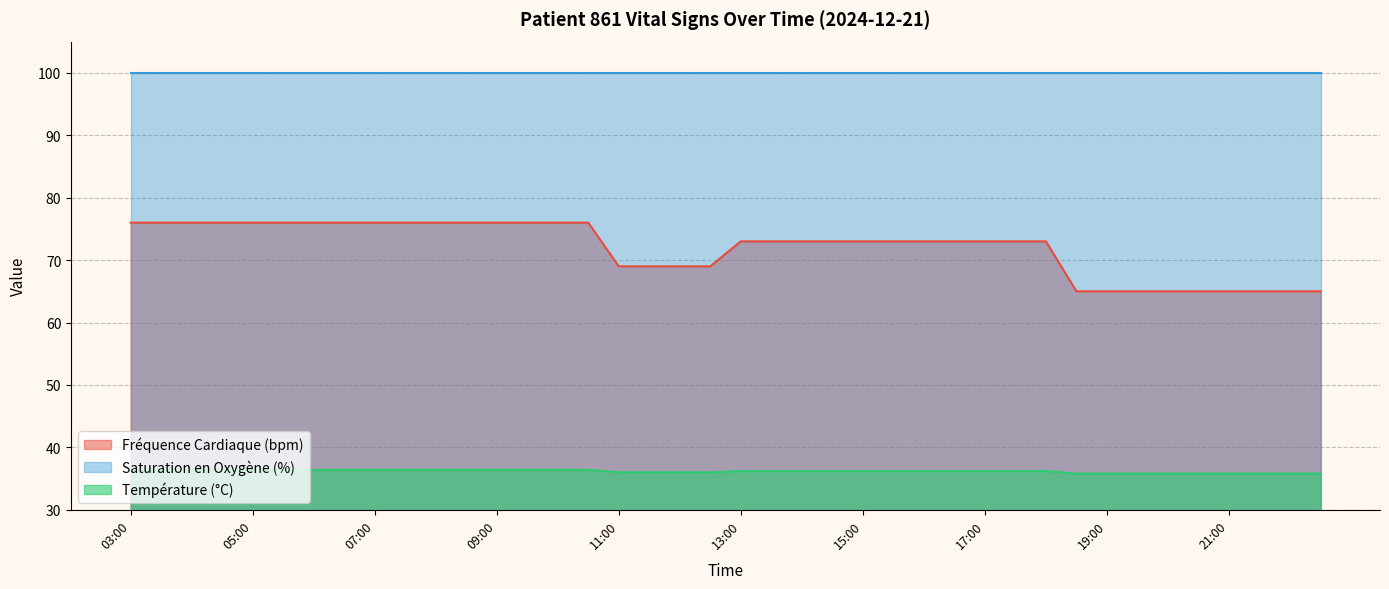

What is the maximum value shown in the chart?

100.0